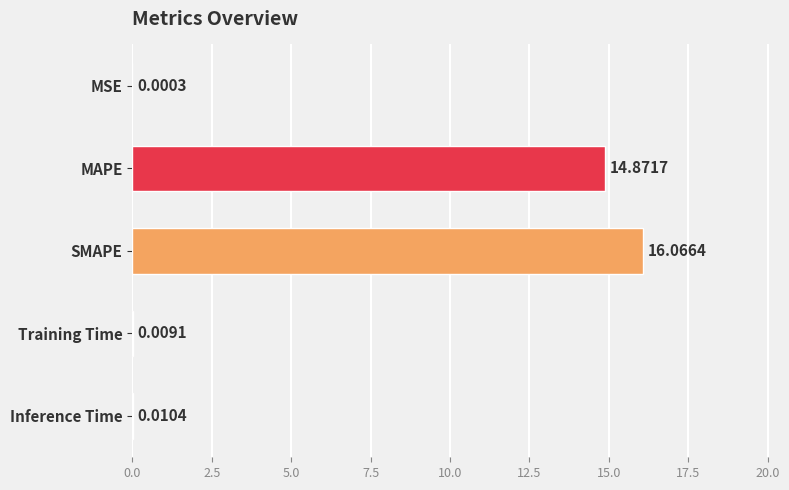

Reading left to right, list all the values displayed in this chart.

0.0	14.9	16.1	0.0	0.0